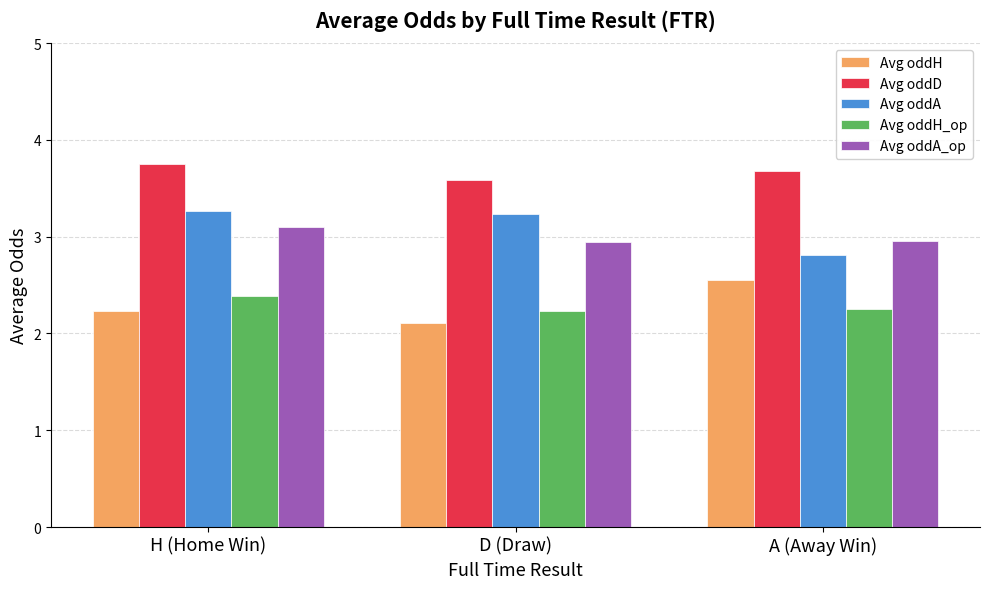

What is the difference between the highest and lowest values at D (Draw)?

1.5